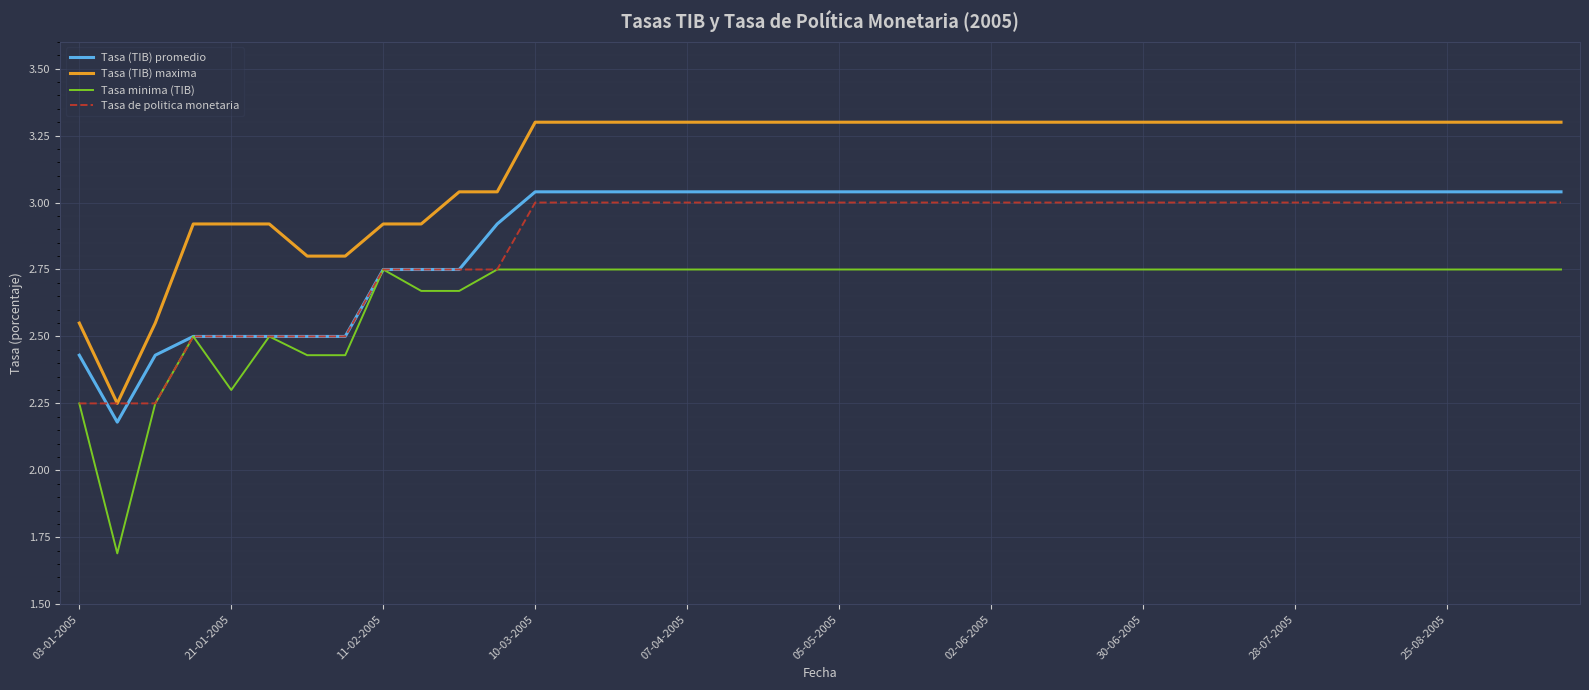

True or false: Tasa (TIB) maxima and Tasa minima (TIB) cross at least once.

False